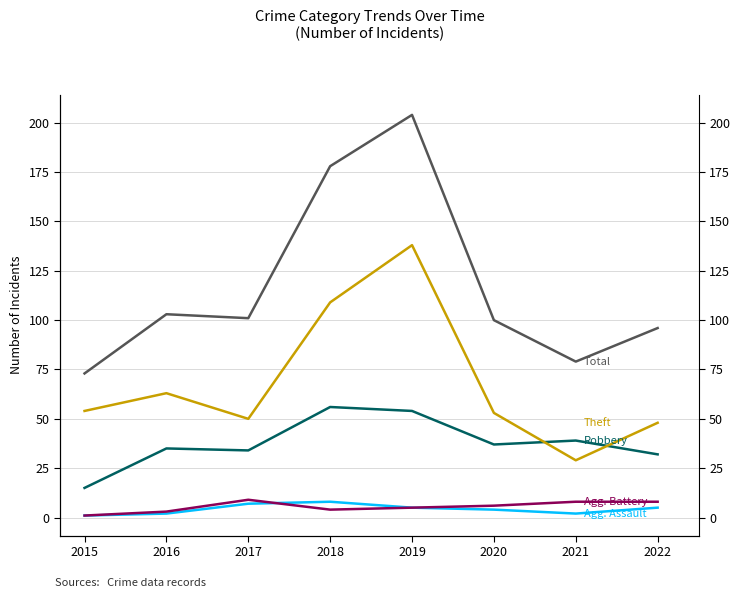

Reading left to right, what are all the values shown in this chart?

Aggravated Assault: 2015=1	2016=2	2017=7	2018=8	2019=5	2020=4	2021=2	2022=5
Aggravated Battery: 2015=1	2016=3	2017=9	2018=4	2019=5	2020=6	2021=8	2022=8
Robbery: 2015=15	2016=35	2017=34	2018=56	2019=54	2020=37	2021=39	2022=32
Theft: 2015=54	2016=63	2017=50	2018=109	2019=138	2020=53	2021=29	2022=48
Total: 2015=73	2016=103	2017=101	2018=178	2019=204	2020=100	2021=79	2022=96